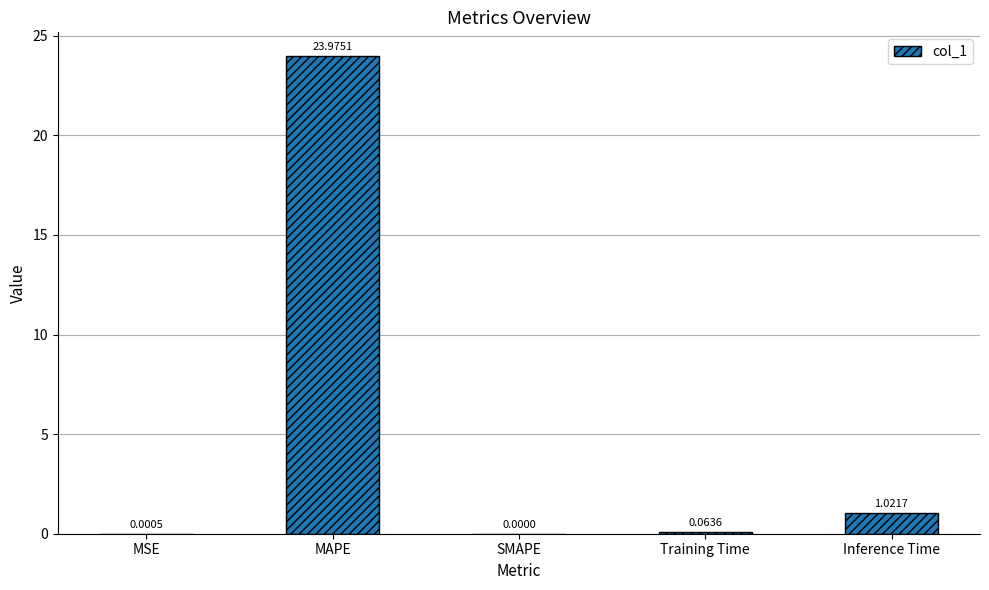

At which label is the value closest to 11?

Inference Time